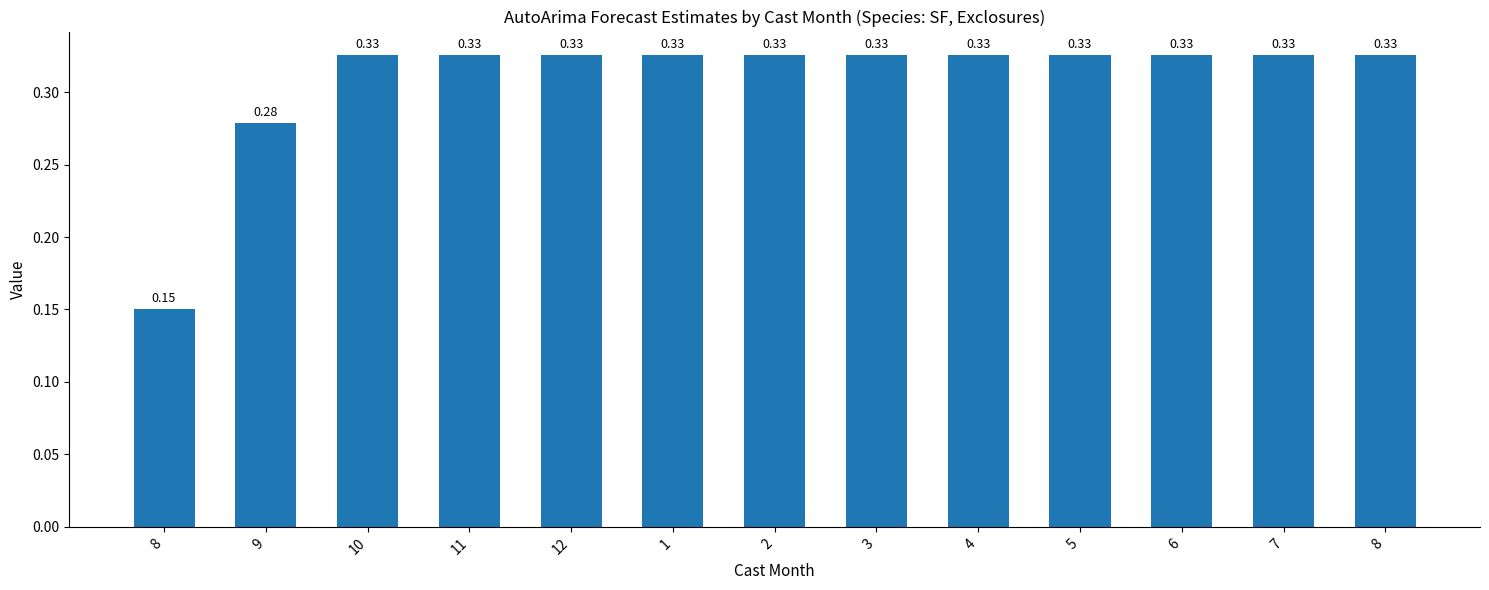

What is the label of the 6th bar from the right?

3